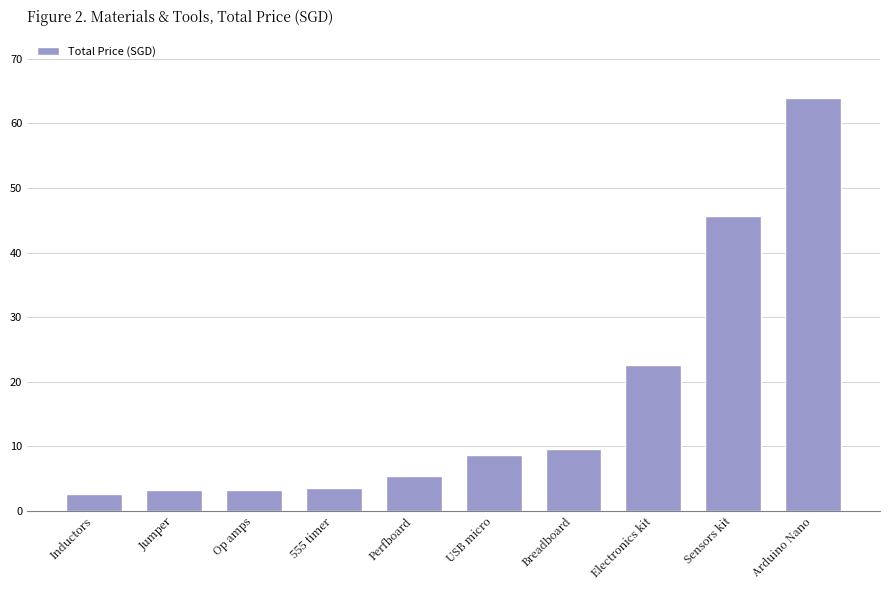

What is the difference between the second highest and minimum values?

42.9